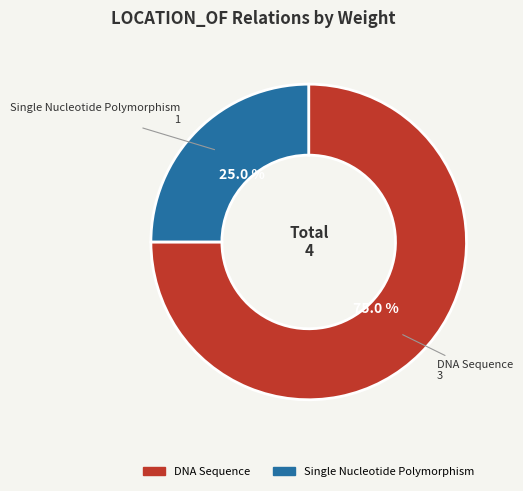

Is there a majority slice in this chart?

Yes